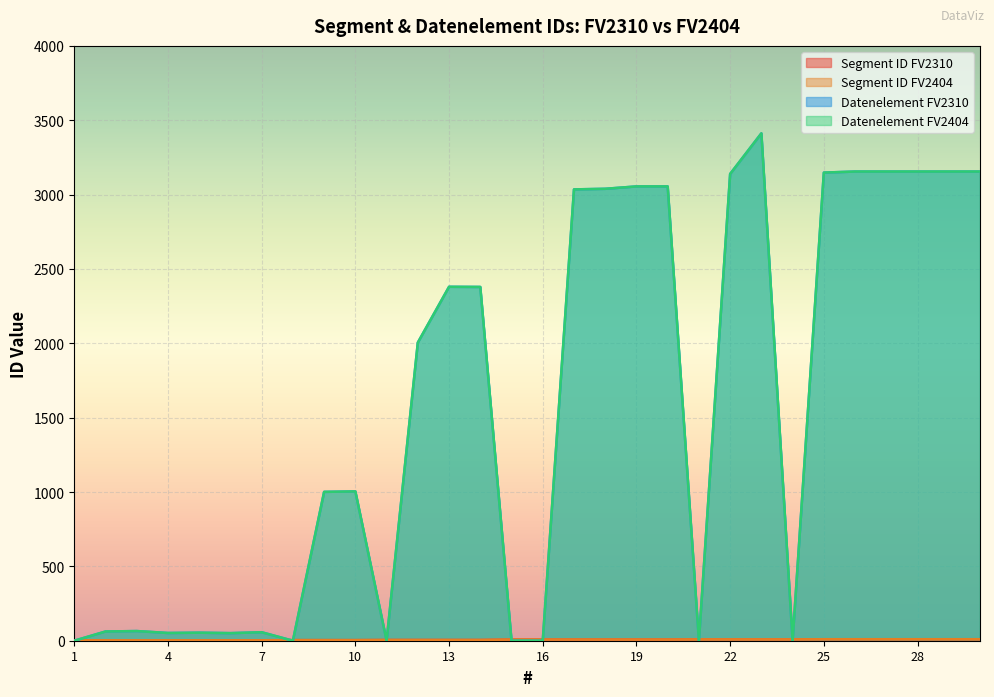

Which series has the widest spread of values?

Datenelement FV2310